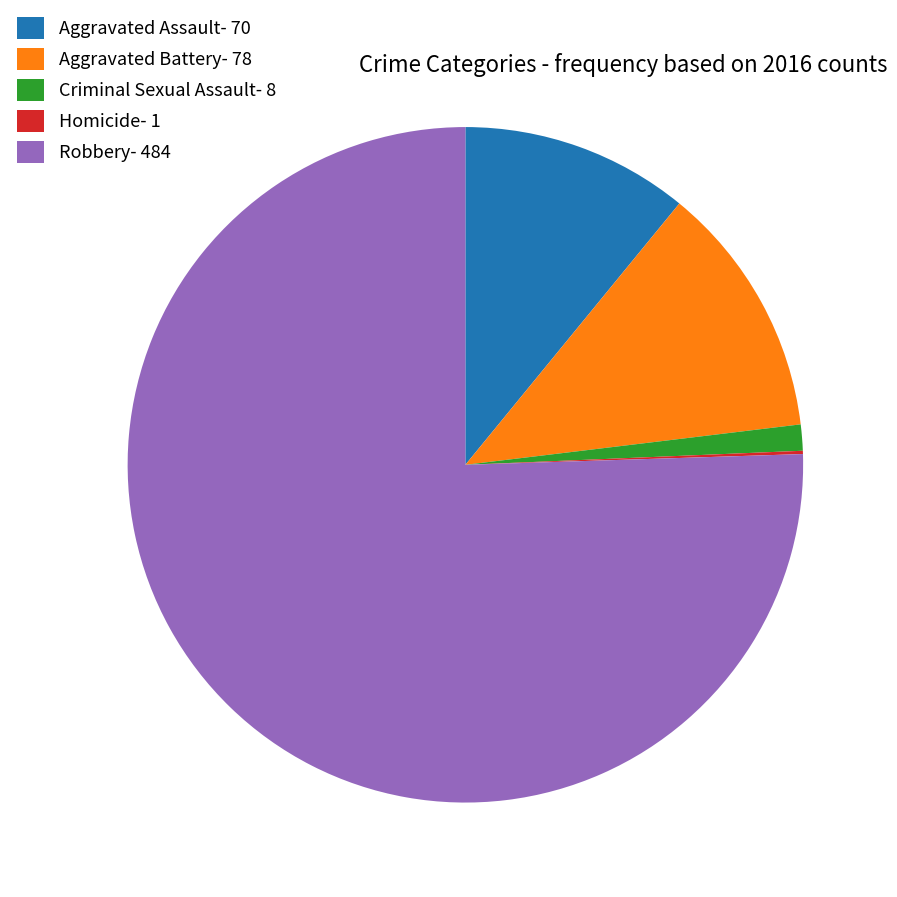

Between Aggravated Assault- 70 and Criminal Sexual Assault- 8, which is larger?

Aggravated Assault- 70